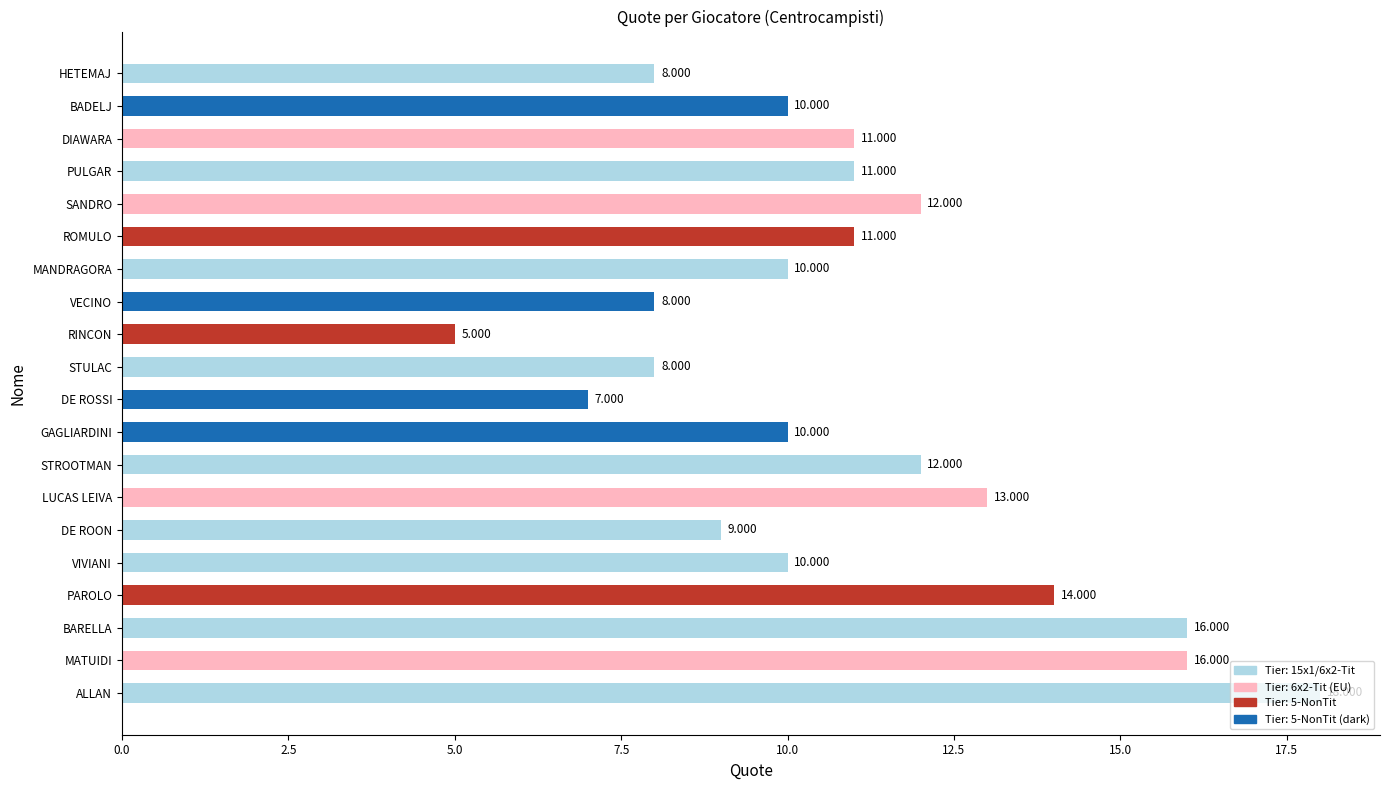

Between BARELLA and VECINO, which is larger?

BARELLA